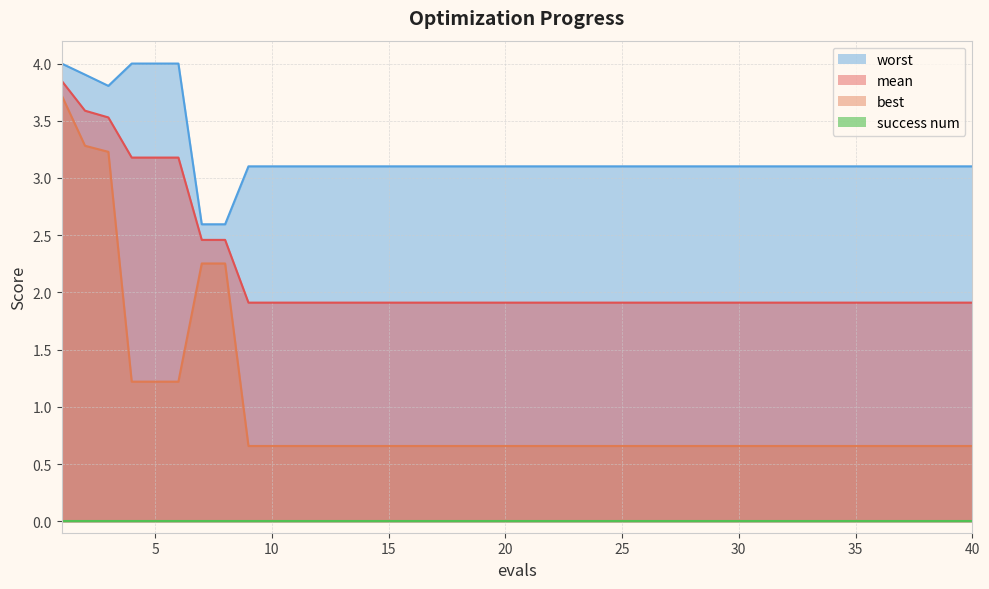

At which category does the chart reach its minimum across all series?

9